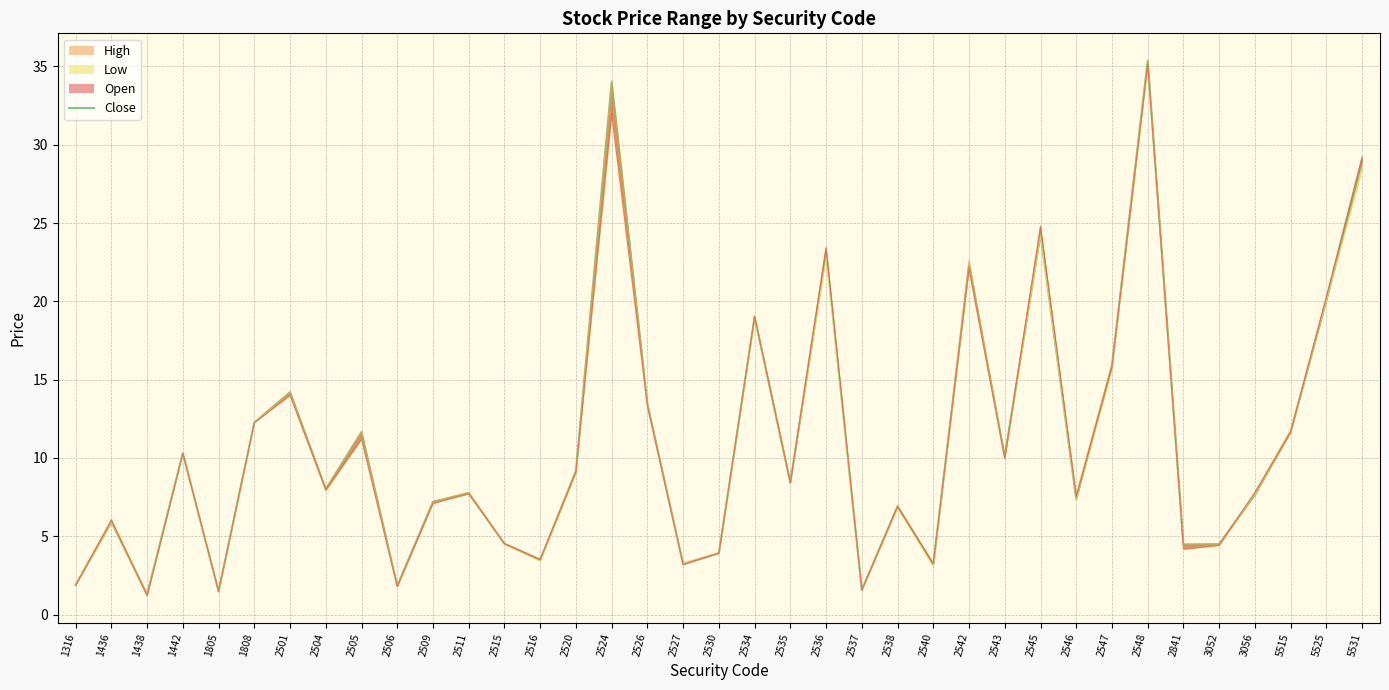

What is the value of the 1st point from the left?

1.9